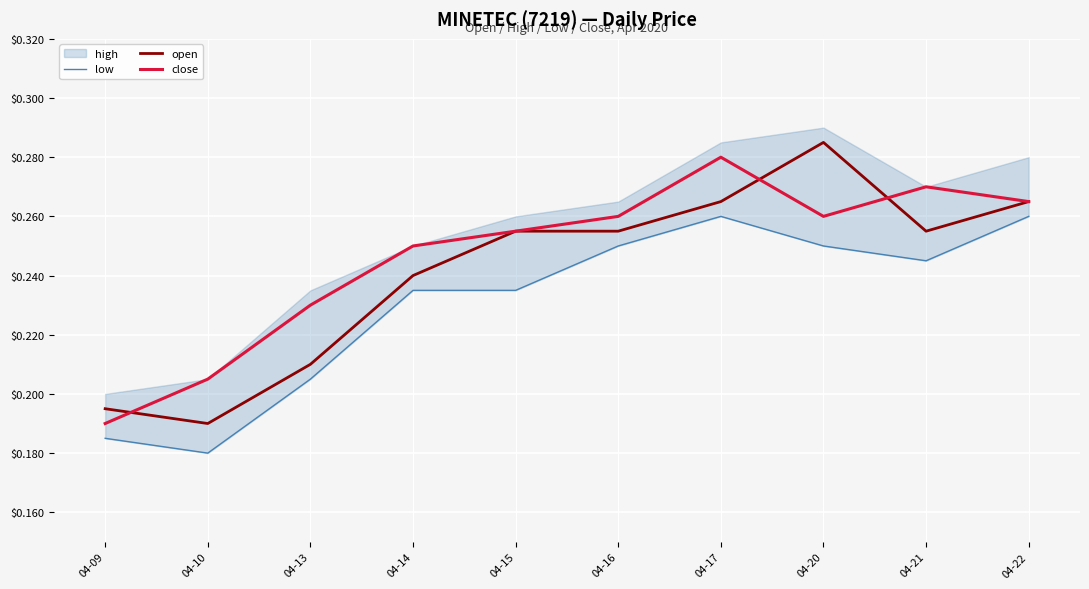

The value of open at 04-15 is 0.5. True or false?

False